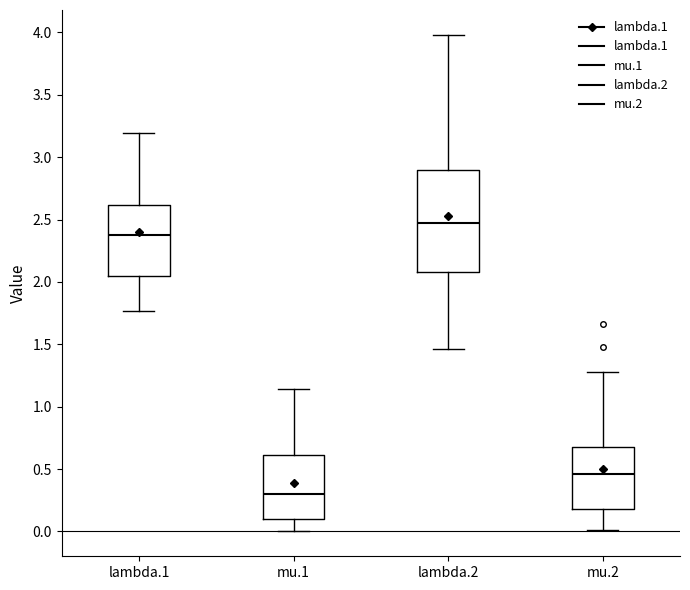

Reading left to right, read every box against the y-axis: the position of its median line, the range the box covers, and the ends of its whiskers. The values are not printed on the chart, so give them approximately, as read against the axis.

lambda.1: median 2.35, box 2.05 to 2.60, whiskers 1.75 to 3.20
mu.1: median 0.30, box 0.10 to 0.60, whiskers 0.00 to 1.15
lambda.2: median 2.45, box 2.10 to 2.90, whiskers 1.45 to 4.00
mu.2: median 0.45, box 0.20 to 0.70, whiskers 0.00 to 1.30